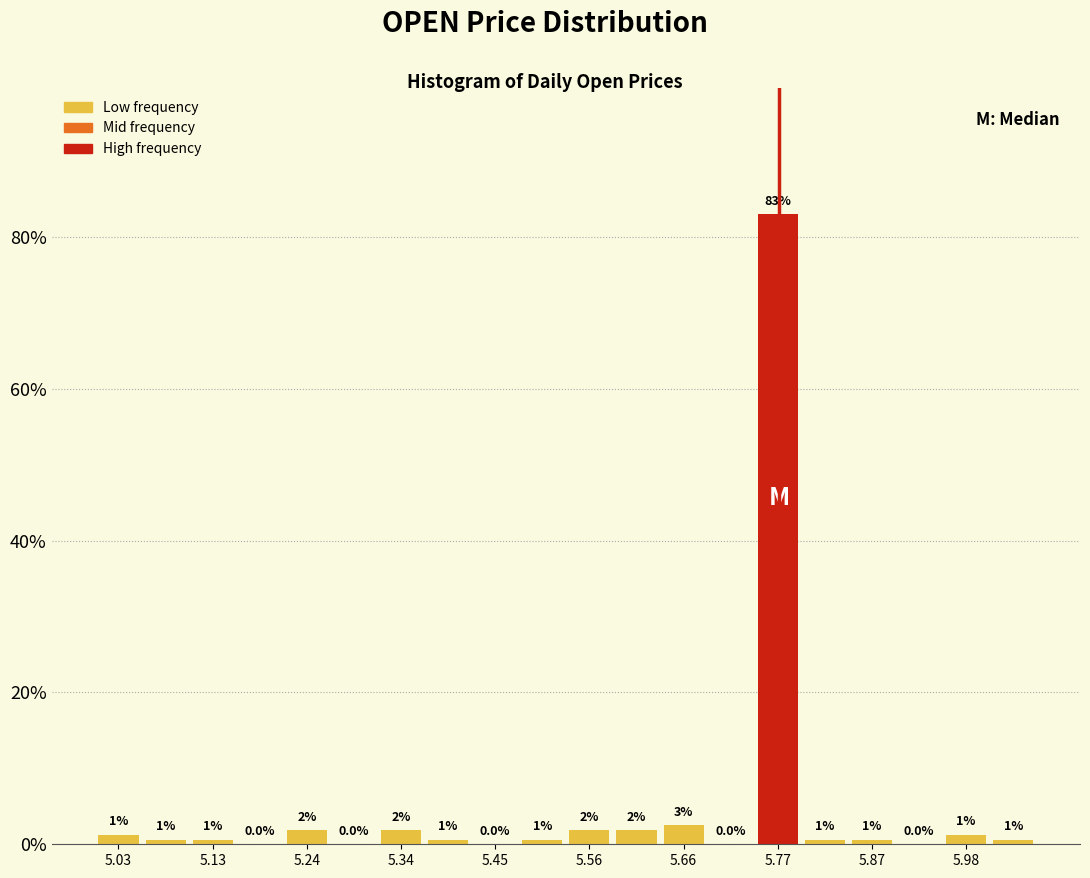

Around what value on the x-axis is the tallest bar? Give the approximate position of its centre, as read against the axis.

5.76